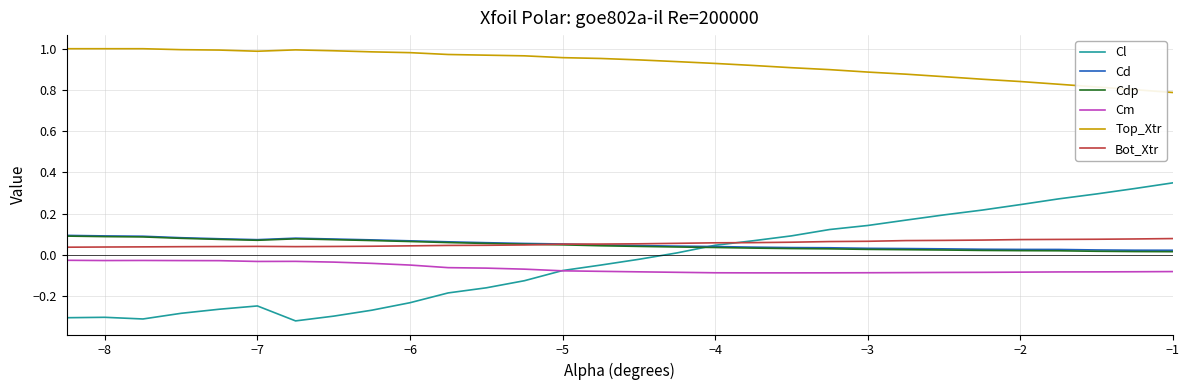

How many values in the Cl series are below 0?

16